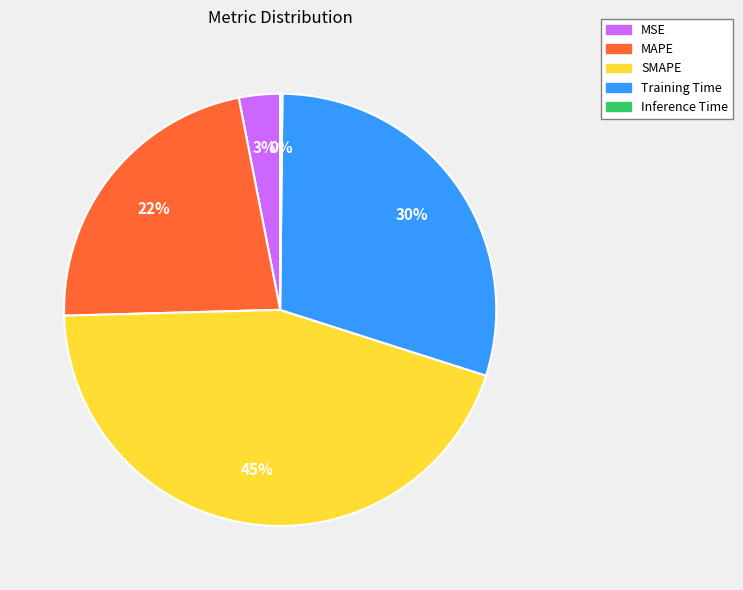

Between Training Time and MAPE, which is larger?

Training Time